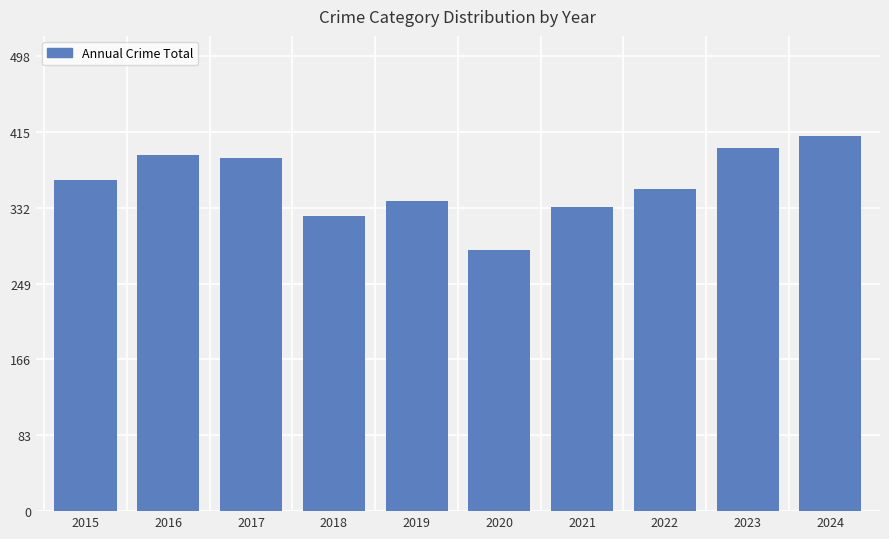

Reading left to right, list all the values displayed in this chart.

362	390	386	323	339	286	333	352	397	410